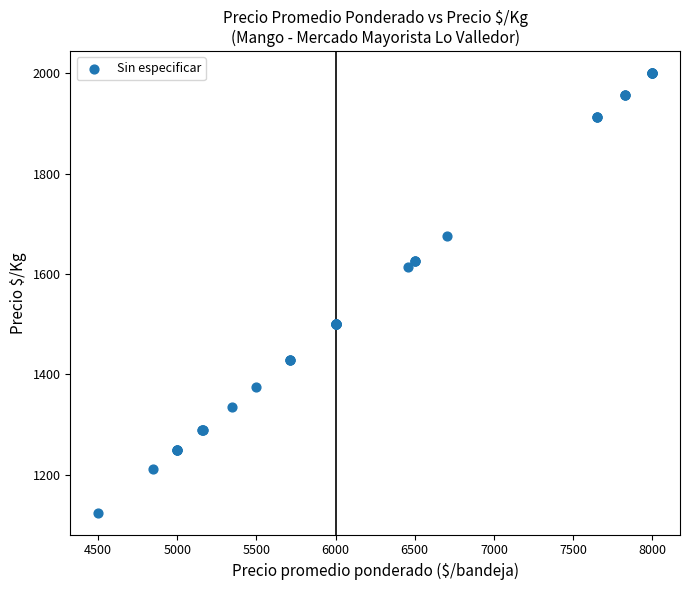

What Y value in the scatter plot is closest to 1562?

1614